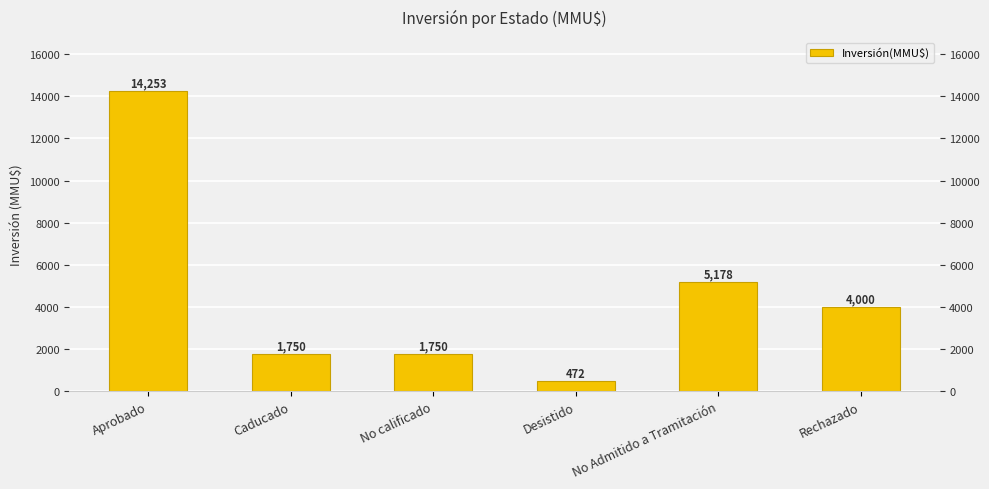

Is it true that the value at Caducado is 794?

False